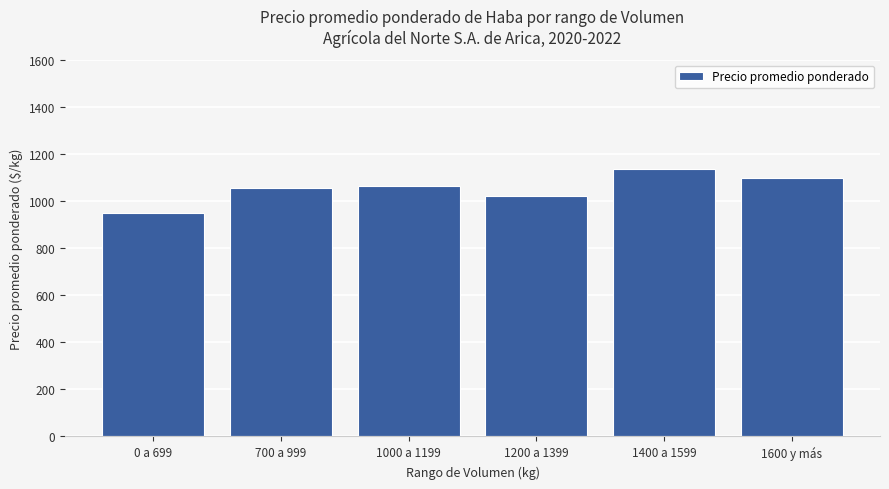

At which category does the chart reach its peak across all series?

1400 a 1599